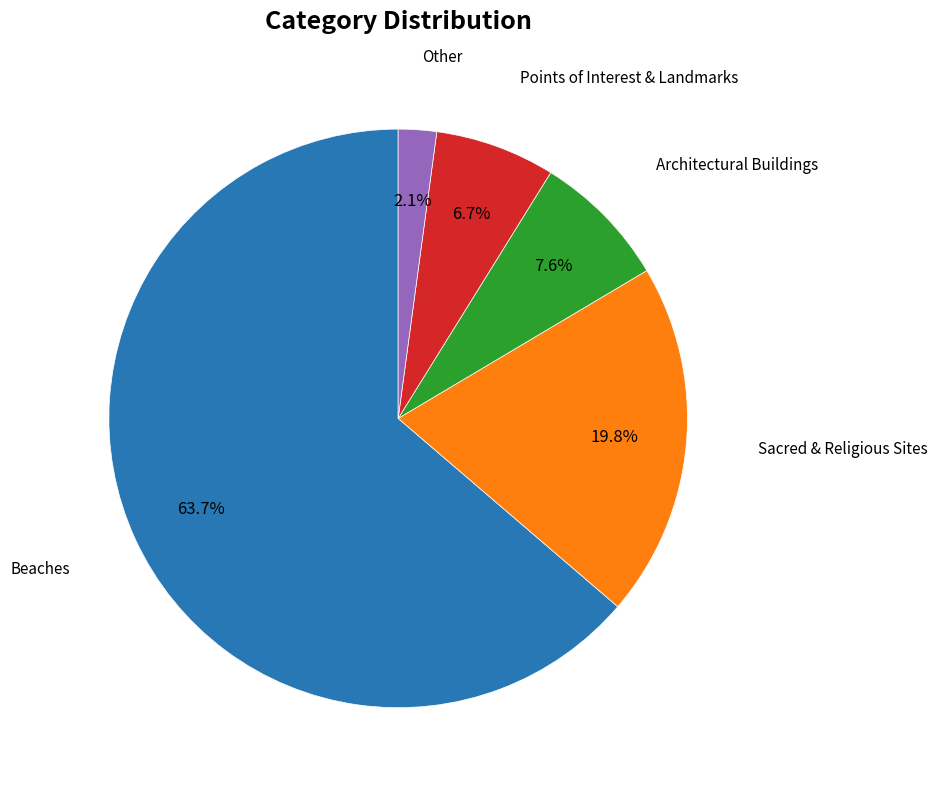

To the nearest percent, what is the difference between the largest and smallest slice percentages?

62%